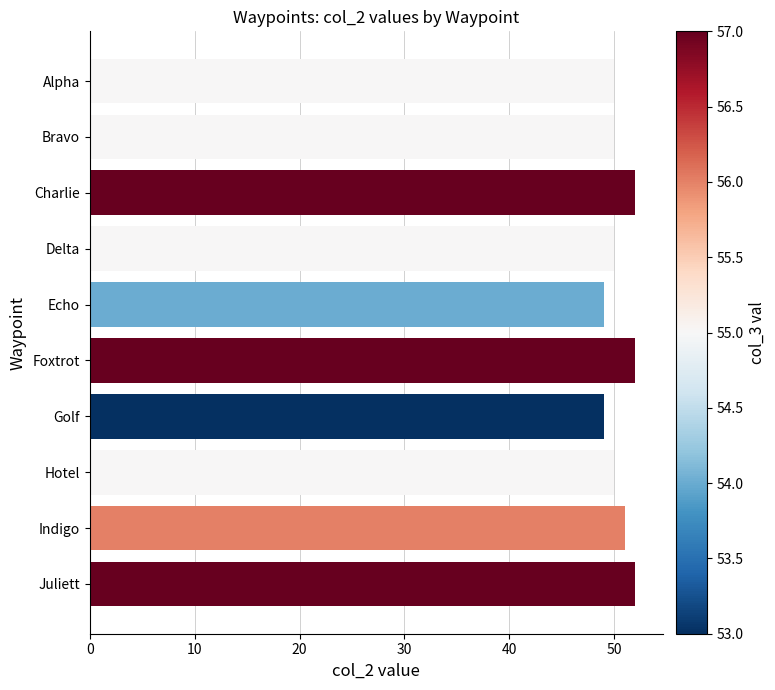

What is the label of the 4th bar from the top?

Delta